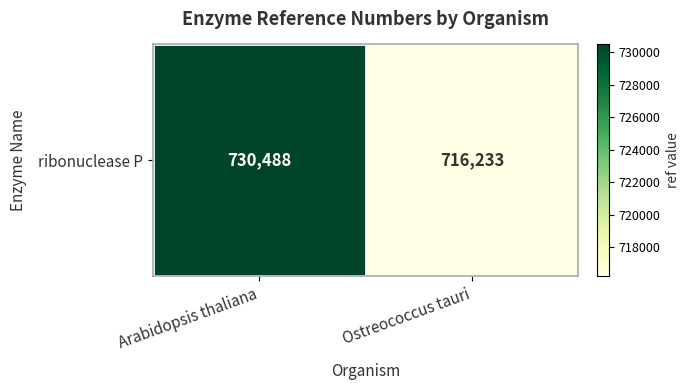

What is the average value?

723360